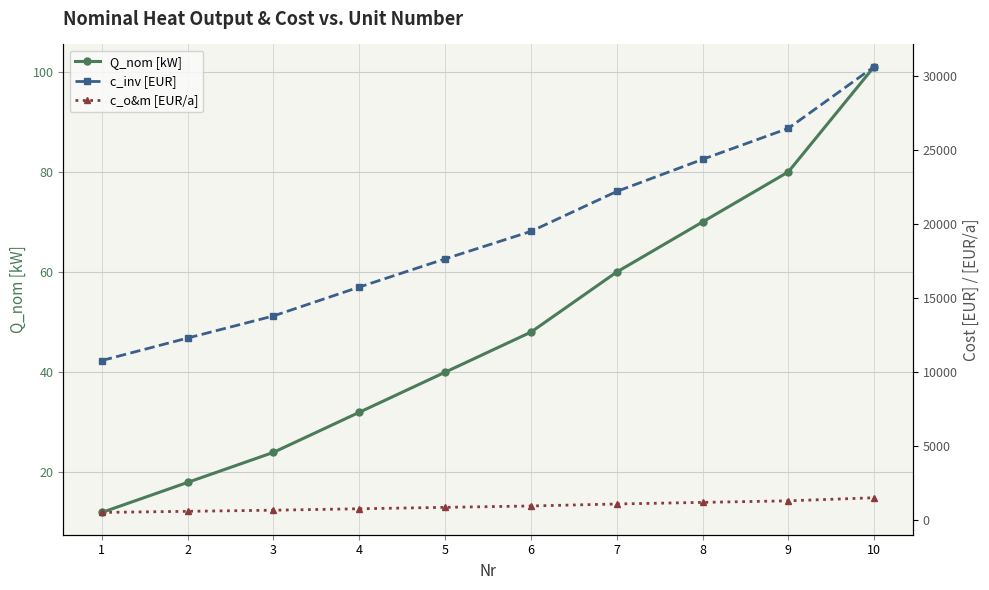

What is the total value across all series at 1?

11341.5